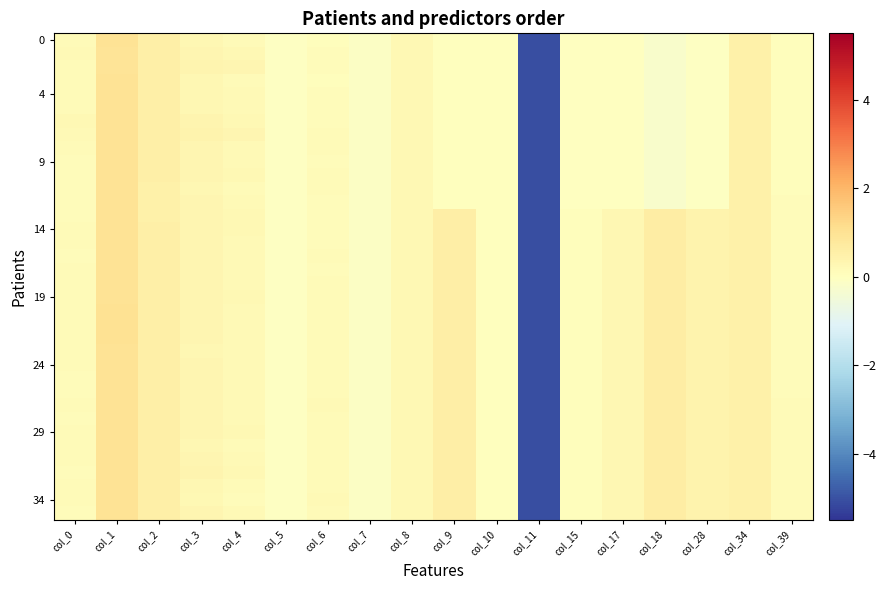

At which category is the sum across all series the highest?

col_1